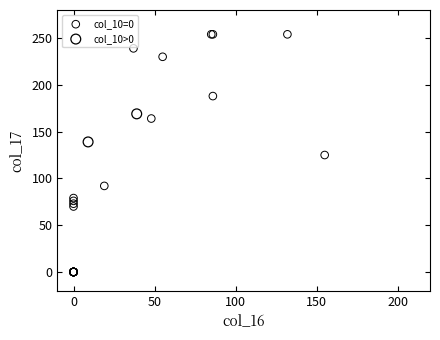

Which series contains the highest Y value?

col_10=0